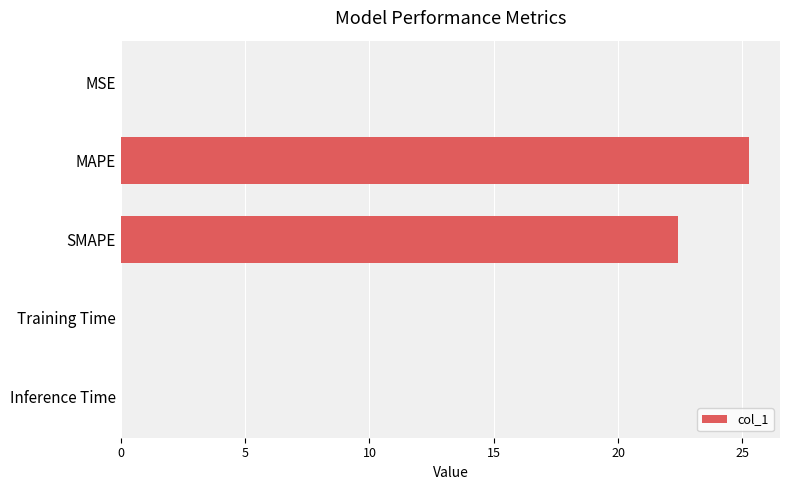

The chart shows a value of 9.9 at SMAPE. True or false?

False